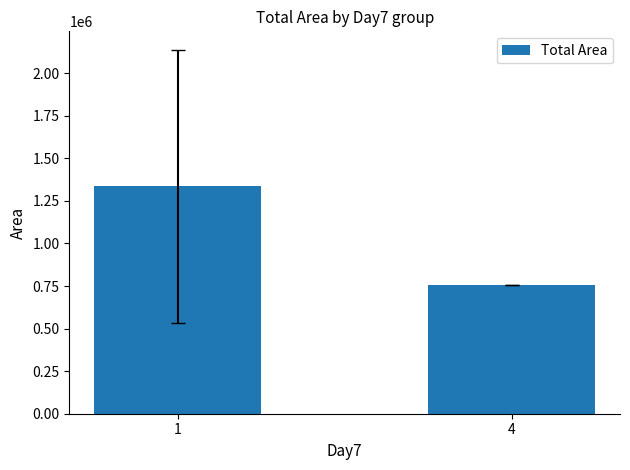

What is the sum of the values at 1 and 4?

2093028.6